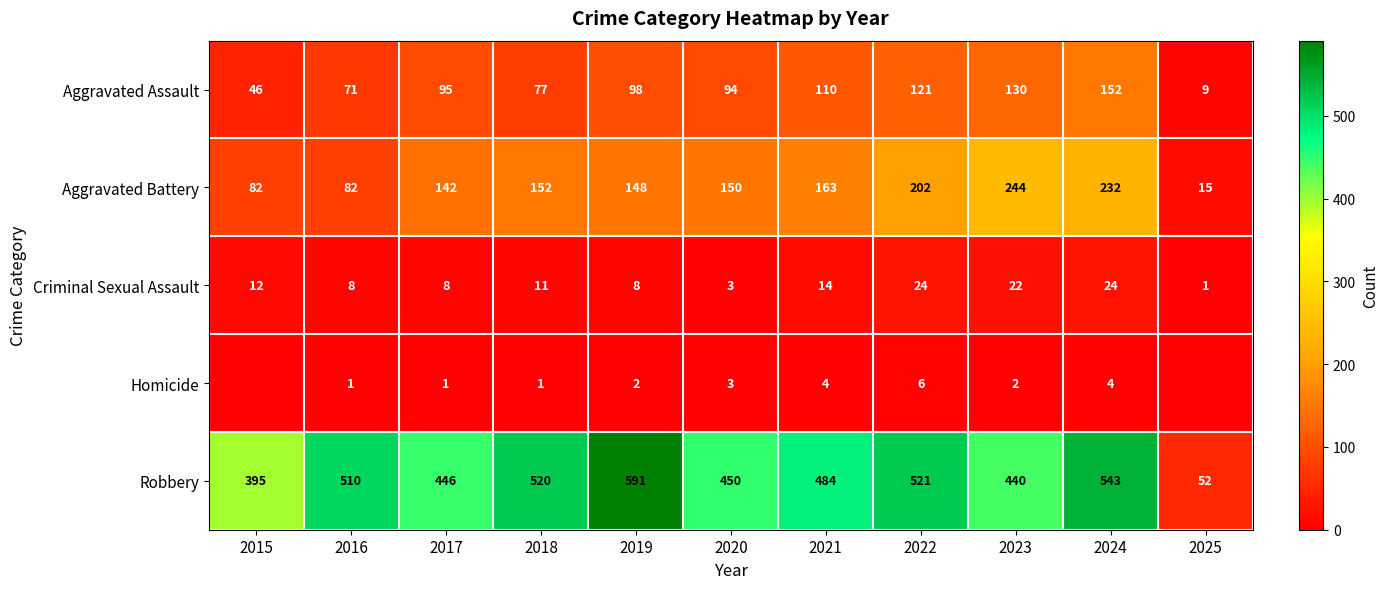

Is it true that Criminal Sexual Assault equals 42 at 2024?

False